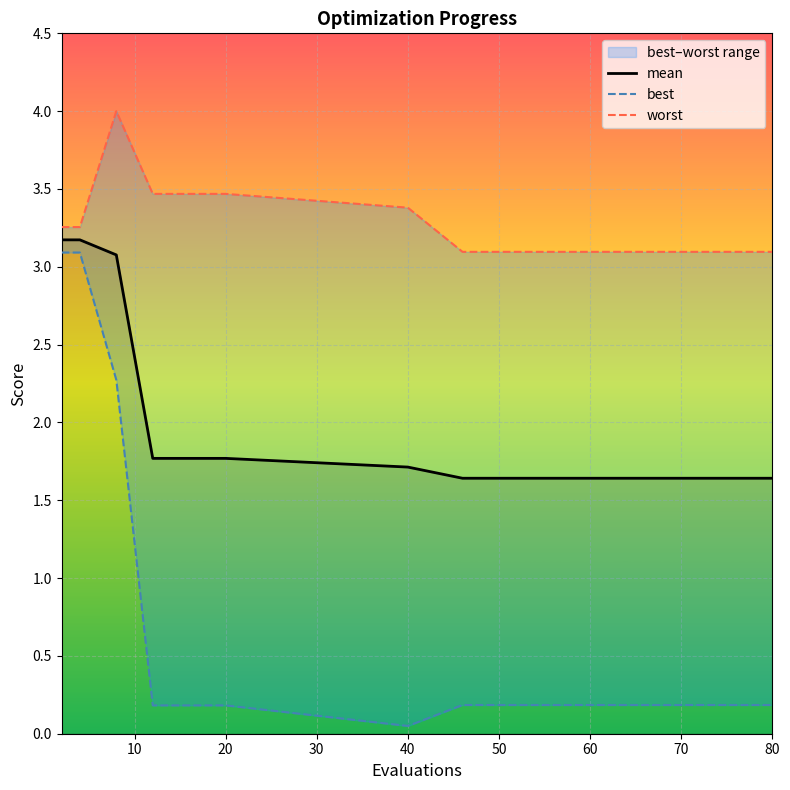

Reading left to right, extract all data points from this chart.

mean: 3.2	3.2	3.1	1.8	1.8	1.7	1.6	1.6	1.6	1.6	1.6	1.6	1.6	1.6	1.6
best: 3.1	3.1	2.3	0.2	0.2	0.0	0.2	0.2	0.2	0.2	0.2	0.2	0.2	0.2	0.2
worst: 3.3	3.3	4.0	3.5	3.5	3.4	3.1	3.1	3.1	3.1	3.1	3.1	3.1	3.1	3.1